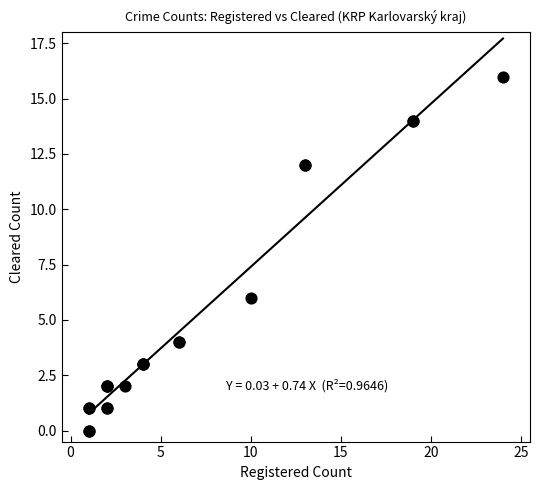

What Y value in the scatter plot is closest to 8?

6